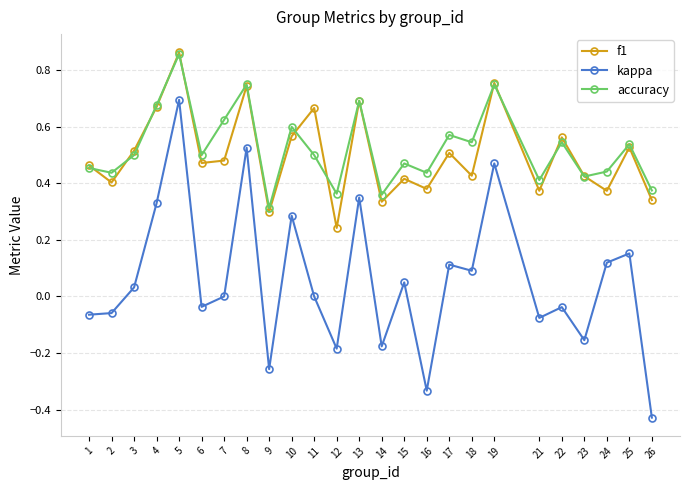

Where is the first local minimum for accuracy?

2